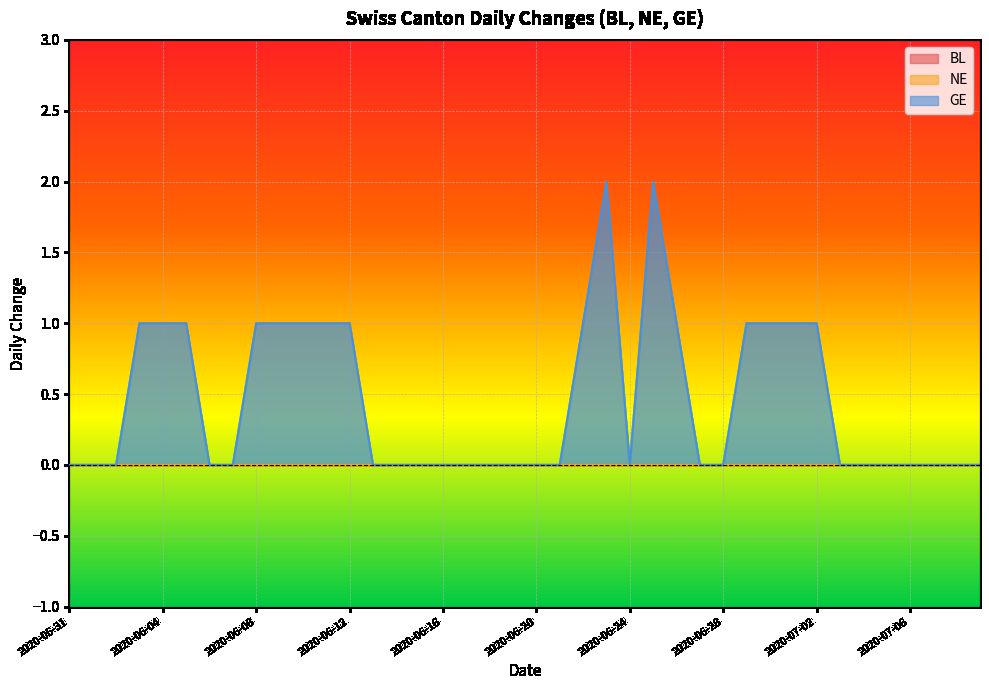

Does the chart display data point markers on the line(s)?

No